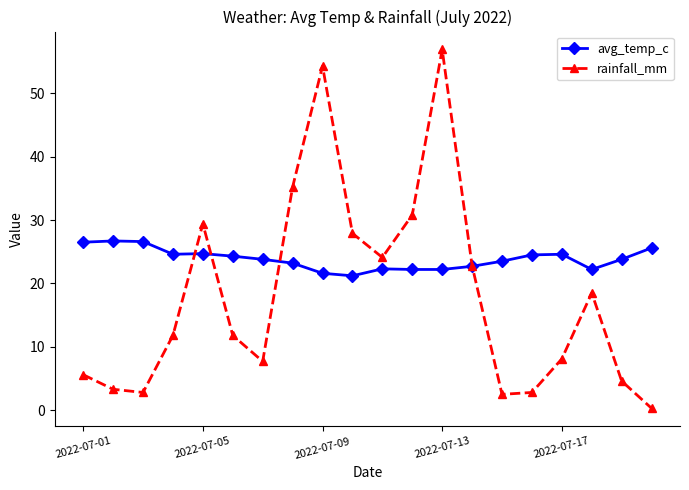

What is the smallest value displayed?

0.3